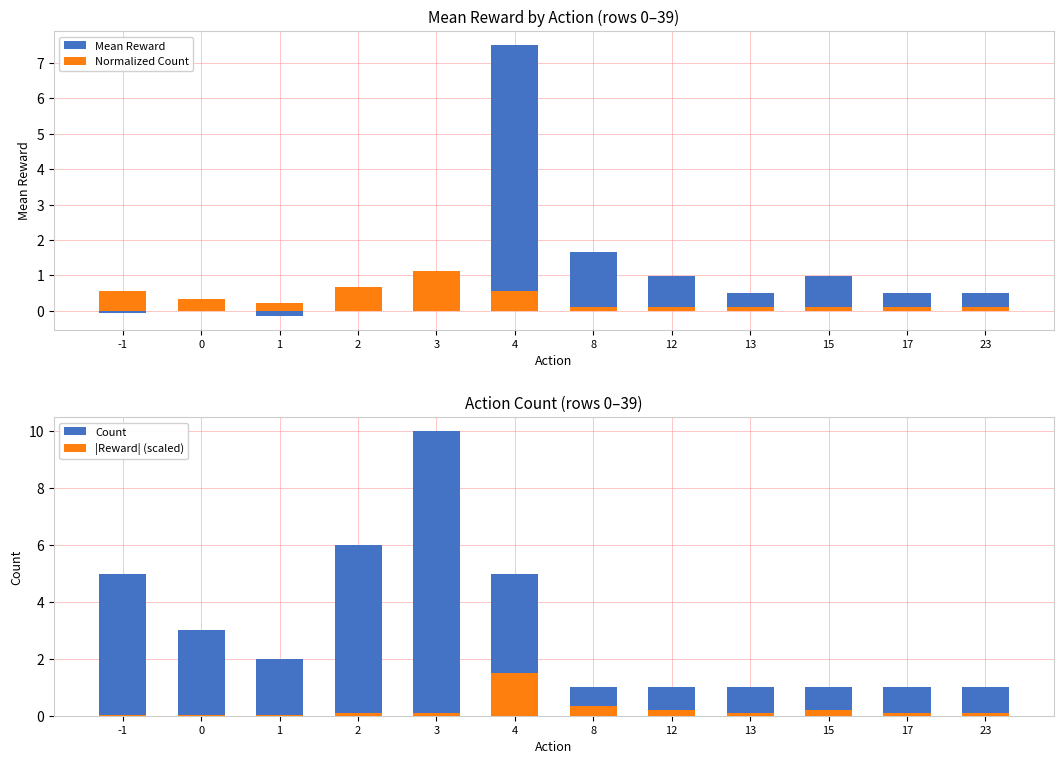

What is the approximate value of Count at 2?

6.0